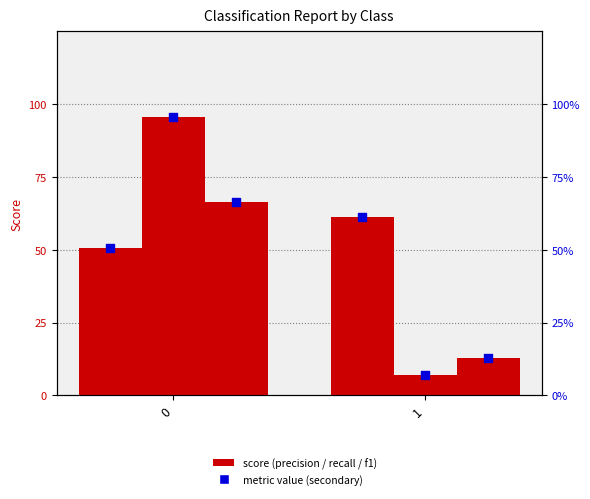

Which series contains the lowest Y value?

recall